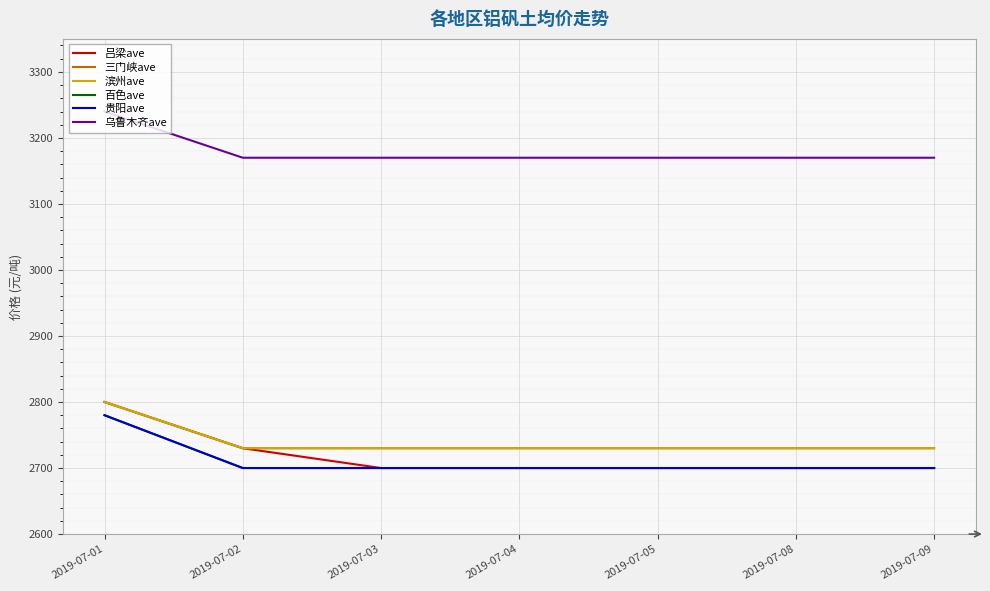

Is this an area chart (filled region under the line)?

No